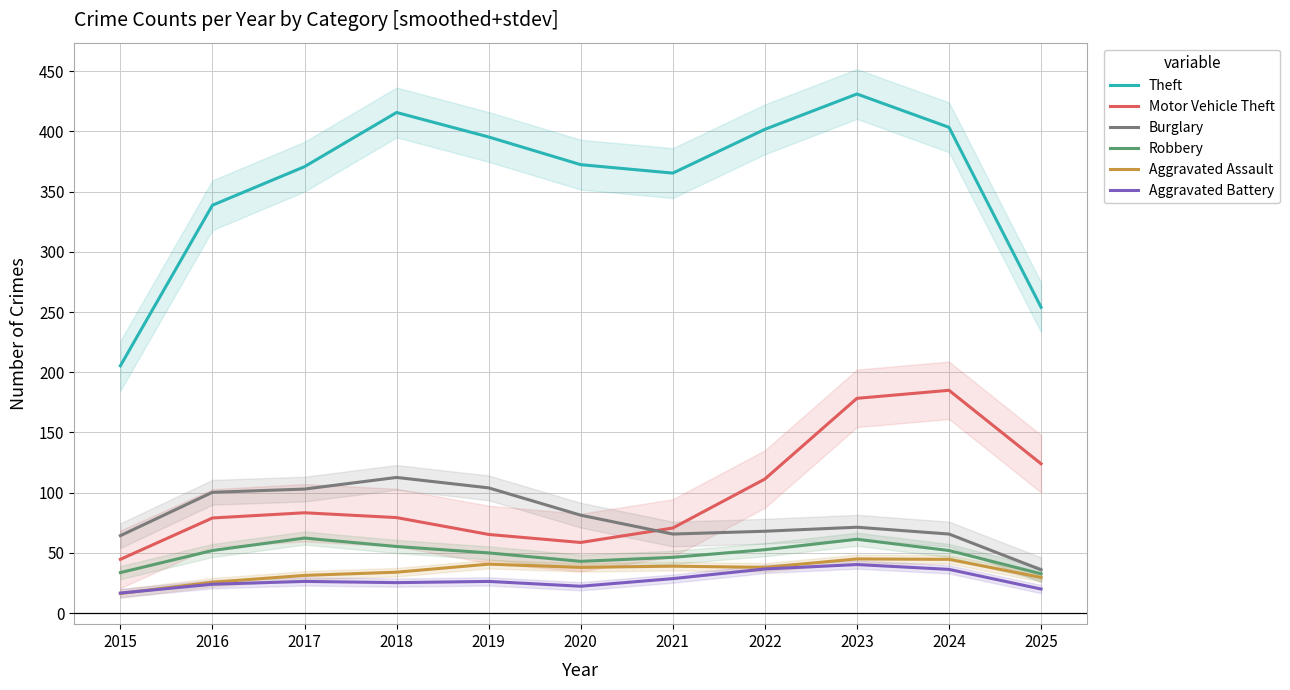

Reading left to right, list all the values displayed in this chart.

Theft: 2015=205.3	2016=338.7	2017=370.7	2018=415.7	2019=395.3	2020=372.3	2021=365.3	2022=401.7	2023=431.0	2024=403.3	2025=254.0
Motor Vehicle Theft: 2015=44.7	2016=79.0	2017=83.3	2018=79.3	2019=65.3	2020=58.7	2021=70.7	2022=111.3	2023=178.3	2024=185.0	2025=124.0
Burglary: 2015=64.3	2016=100.3	2017=103.0	2018=112.7	2019=104.0	2020=81.3	2021=65.7	2022=68.0	2023=71.3	2024=65.7	2025=36.0
Robbery: 2015=33.7	2016=52.0	2017=62.3	2018=55.3	2019=50.0	2020=43.0	2021=46.3	2022=52.7	2023=61.3	2024=52.0	2025=32.7
Aggravated Assault: 2015=16.3	2016=25.7	2017=31.3	2018=34.0	2019=40.7	2020=38.0	2021=39.0	2022=38.0	2023=45.0	2024=44.7	2025=29.7
Aggravated Battery: 2015=16.7	2016=24.0	2017=26.3	2018=25.3	2019=26.3	2020=22.3	2021=28.7	2022=36.7	2023=40.3	2024=36.3	2025=20.0